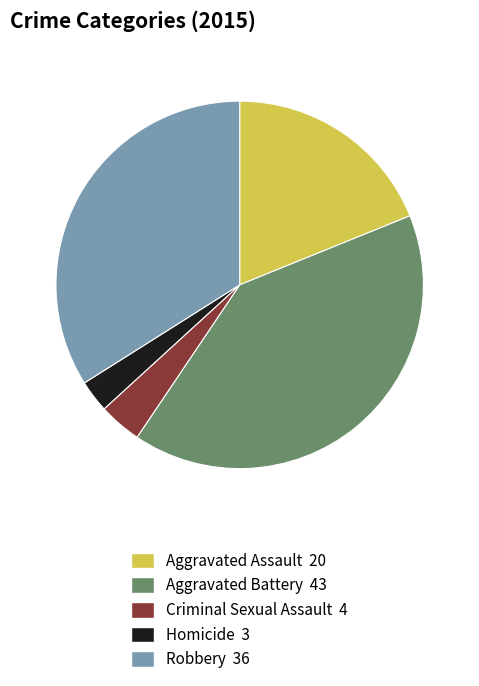

Which has a higher value, Homicide or Criminal Sexual Assault?

Criminal Sexual Assault